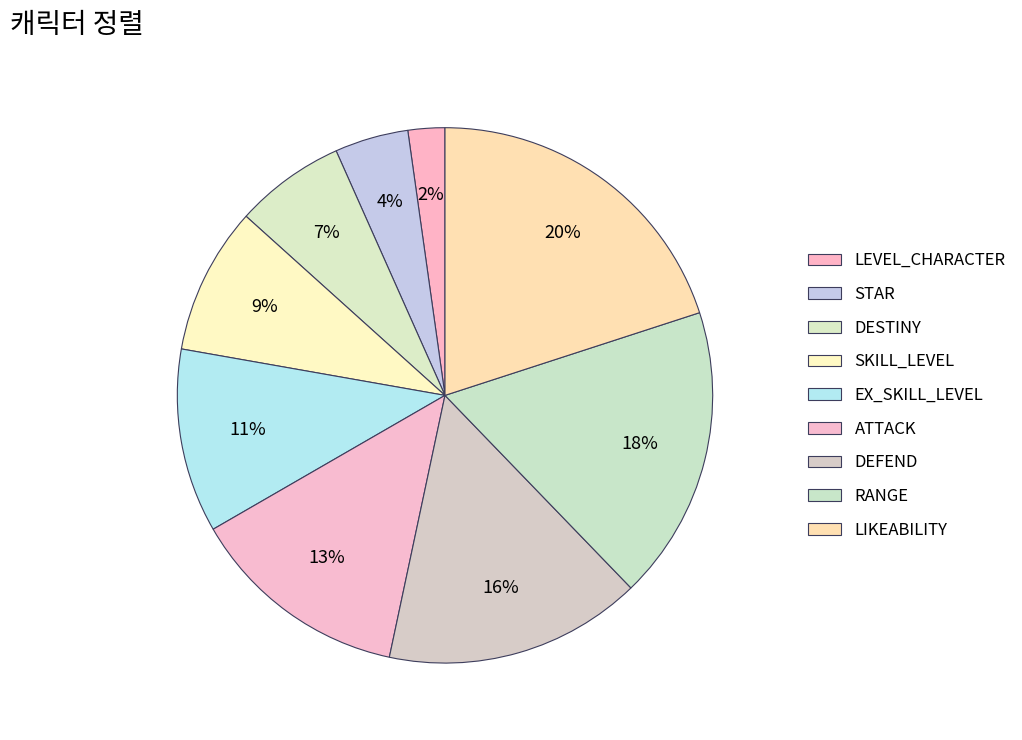

How many segments does this pie chart have?

9